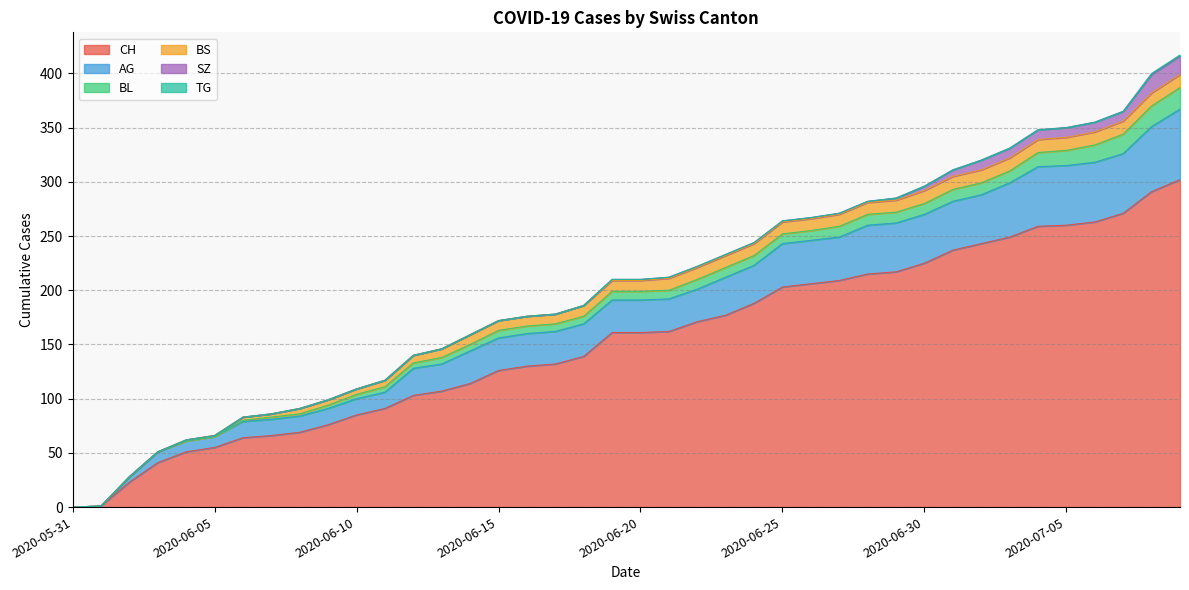

Which category has the lowest value in the BL series?

2020-05-31